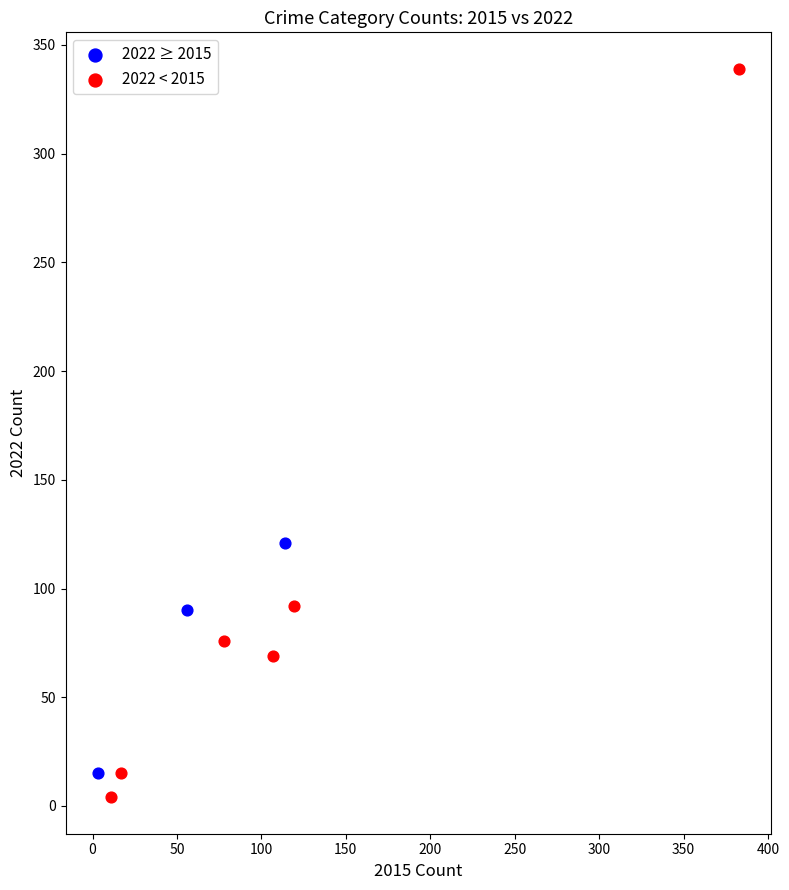

Which series contains the highest Y value?

2022 < 2015